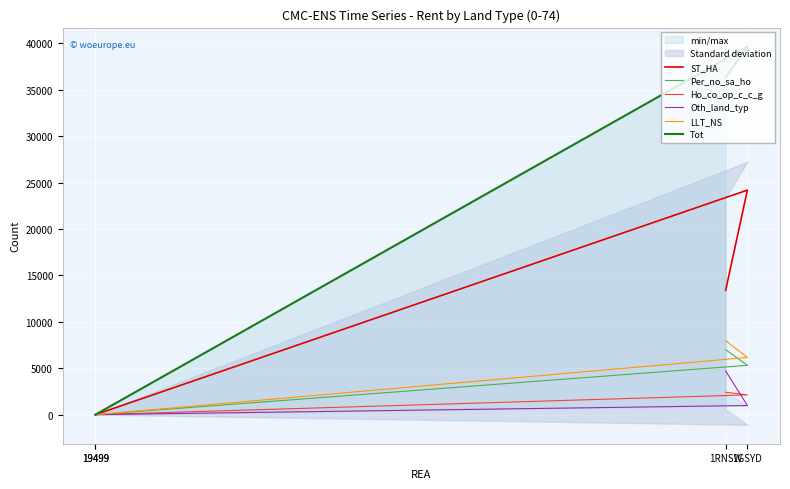

Which category has the highest value across all series?

1GSYD